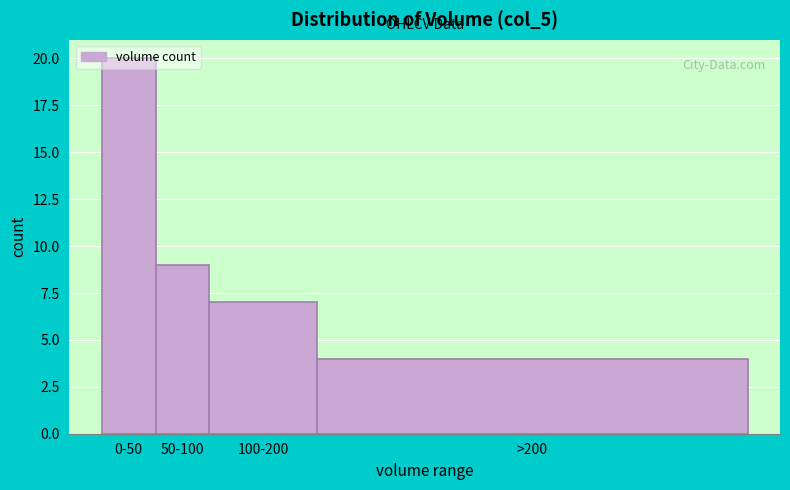

What is the approximate value at 0-50, to the nearest 10?

20